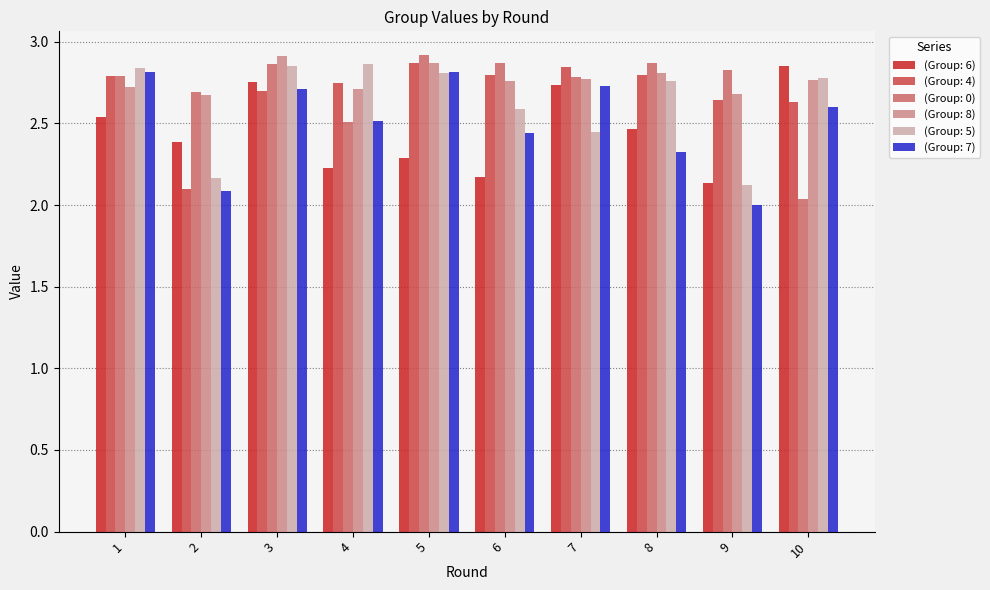

What is the total value across all series at 8?

16.0